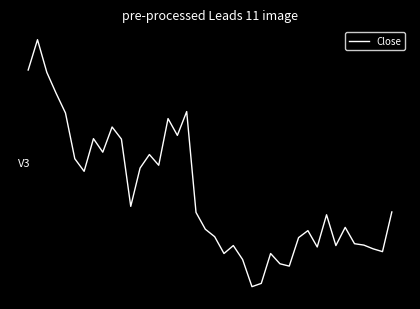

List the labels in order of value, smallest first.

24, 25, 28, 27, 23, 21, 26, 38, 37, 31, 22, 33, 36, 35, 29, 20, 30, 19, 34, 32, 18, 39, 11, 6, 12, 14, 5, 13, 8, 10, 7, 16, 9, 15, 4, 17, 3, 2, 0, 1